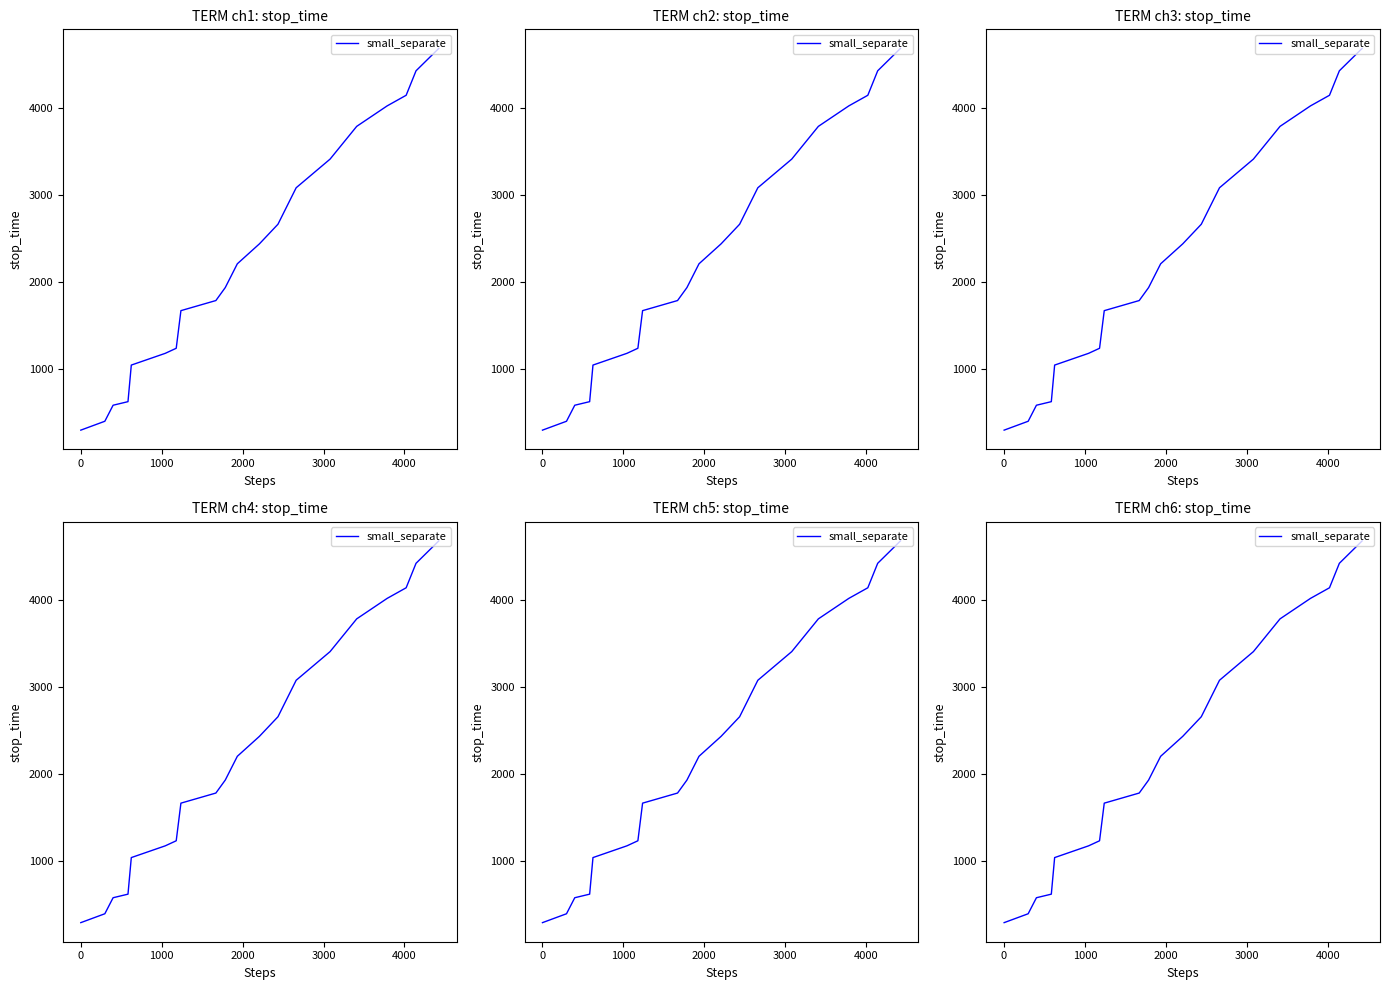

Reading left to right, list all the values displayed in this chart.

297	399	583	624	1044	1179	1237	1669	1785	1934	2207	2436	2661	3080	3409	3785	4020	4142	4423	4680